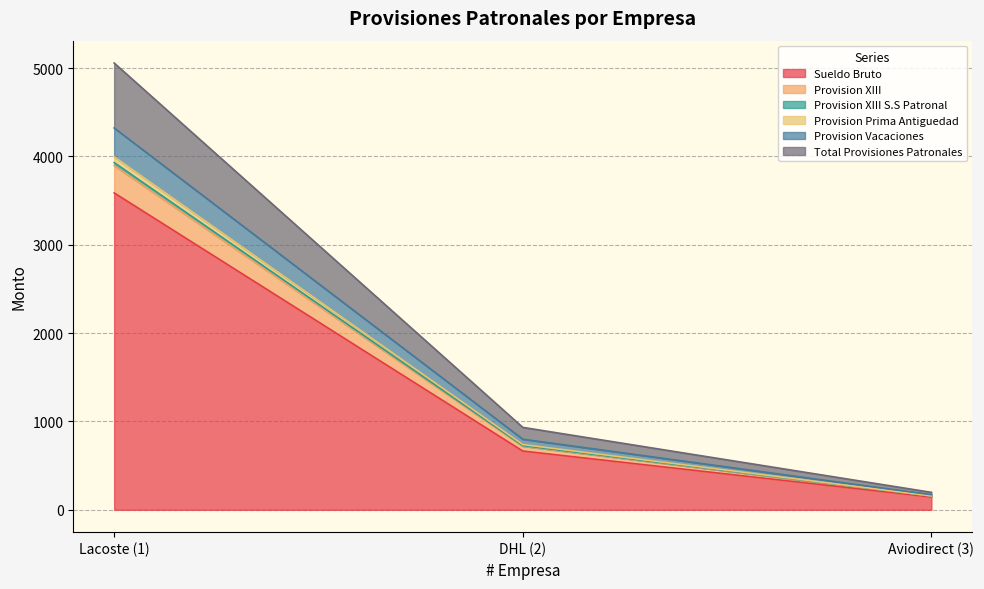

What is the minimum value for Sueldo Bruto?

144.6